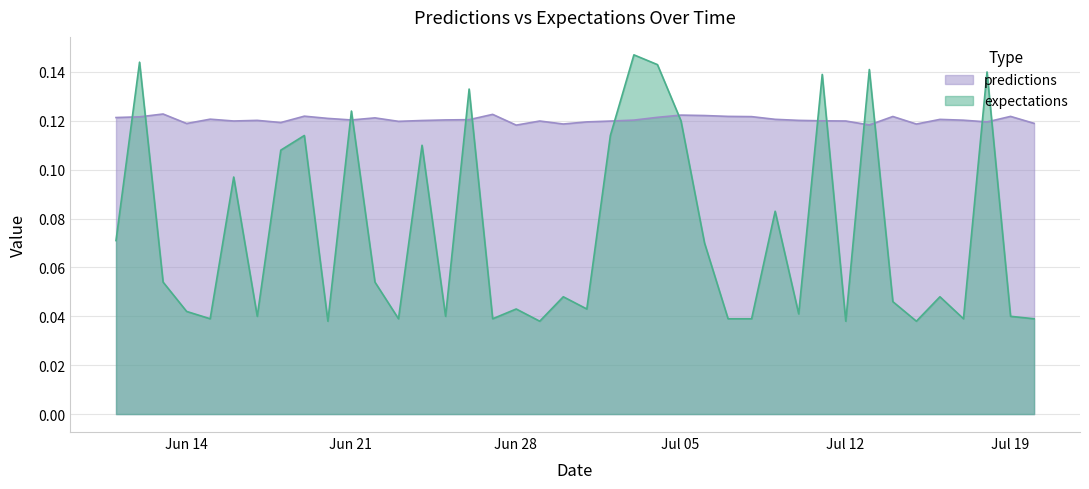

At which category does predictions reach its first local valley?

2010-6-14